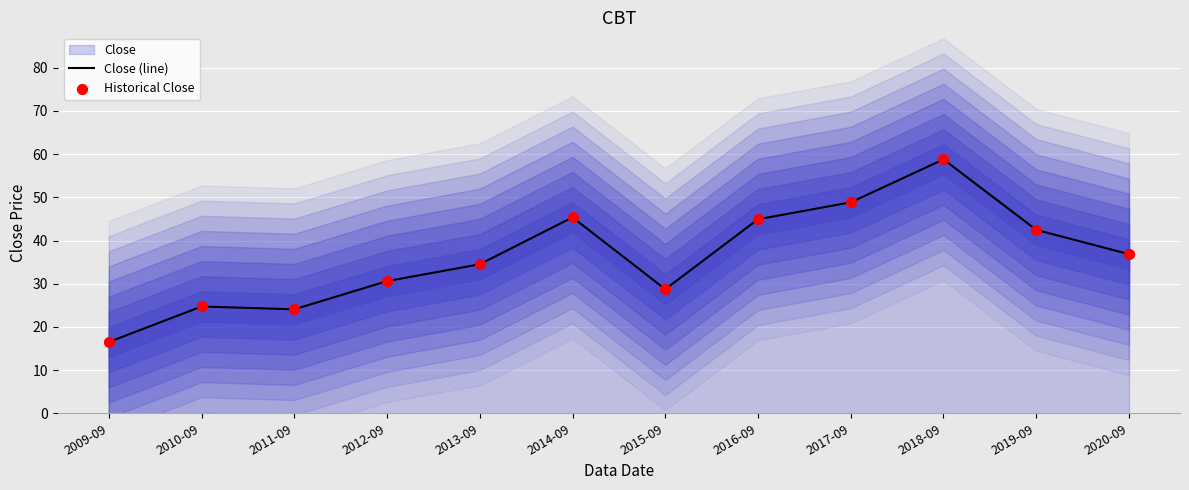

Which series has the largest total across all categories?

Close (line)